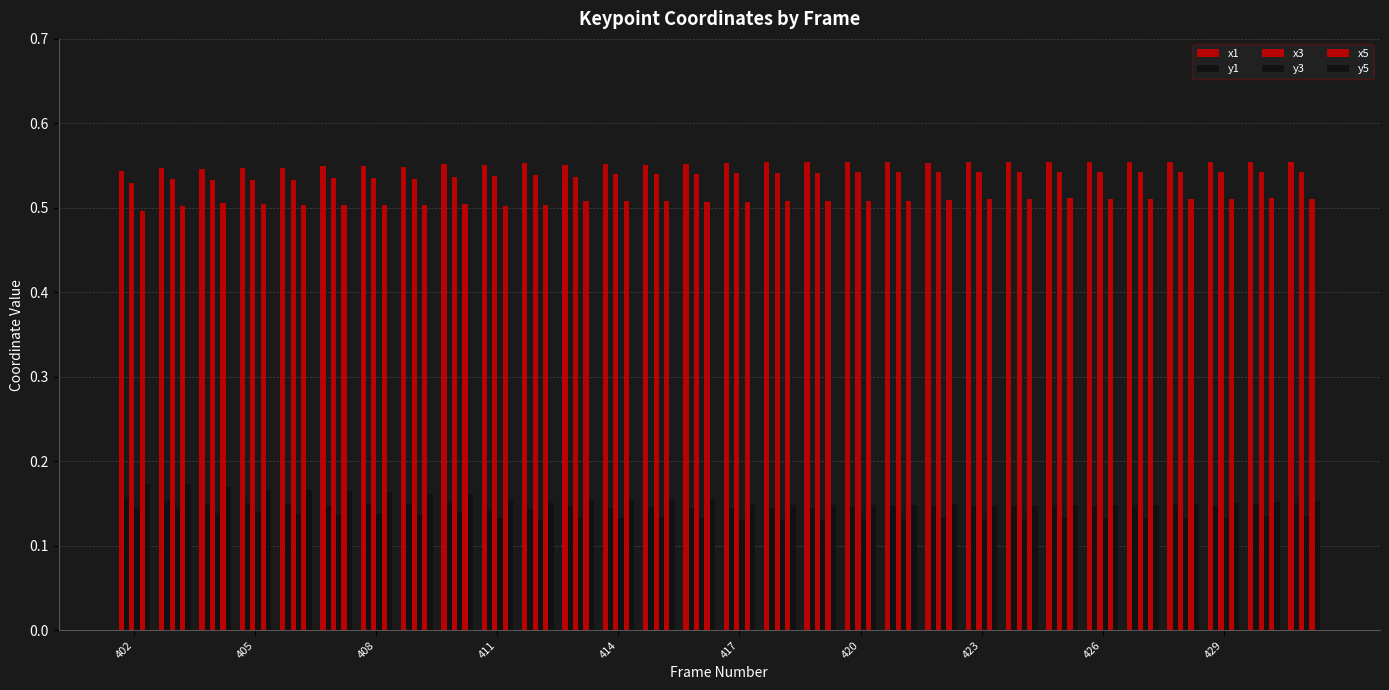

How many categories are shown in the chart?

30